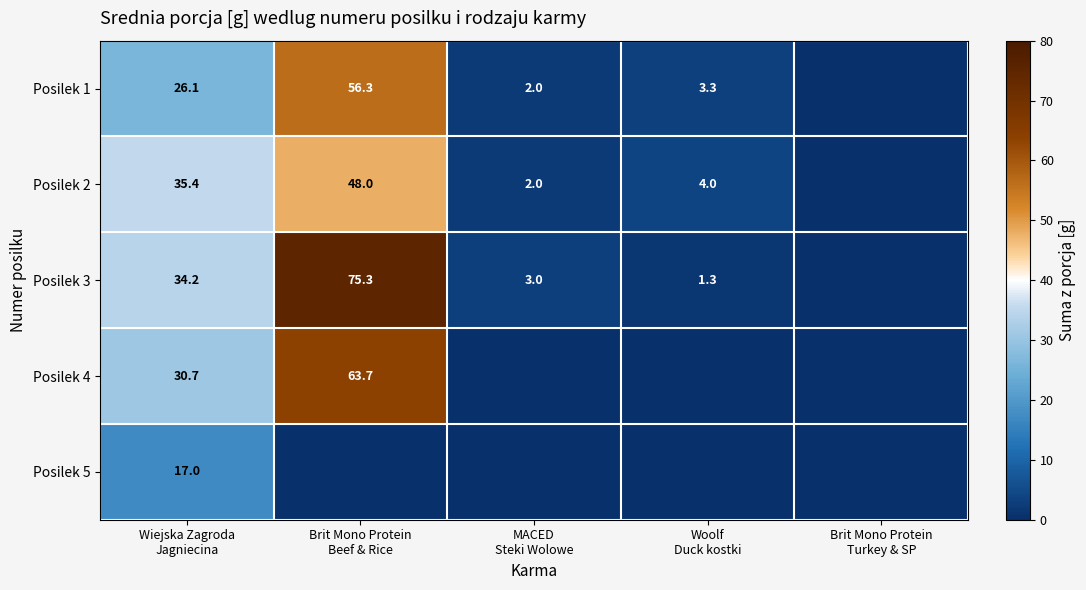

At which label is Posilek 4 closest to 31?

Wiejska Zagroda Jagniecina